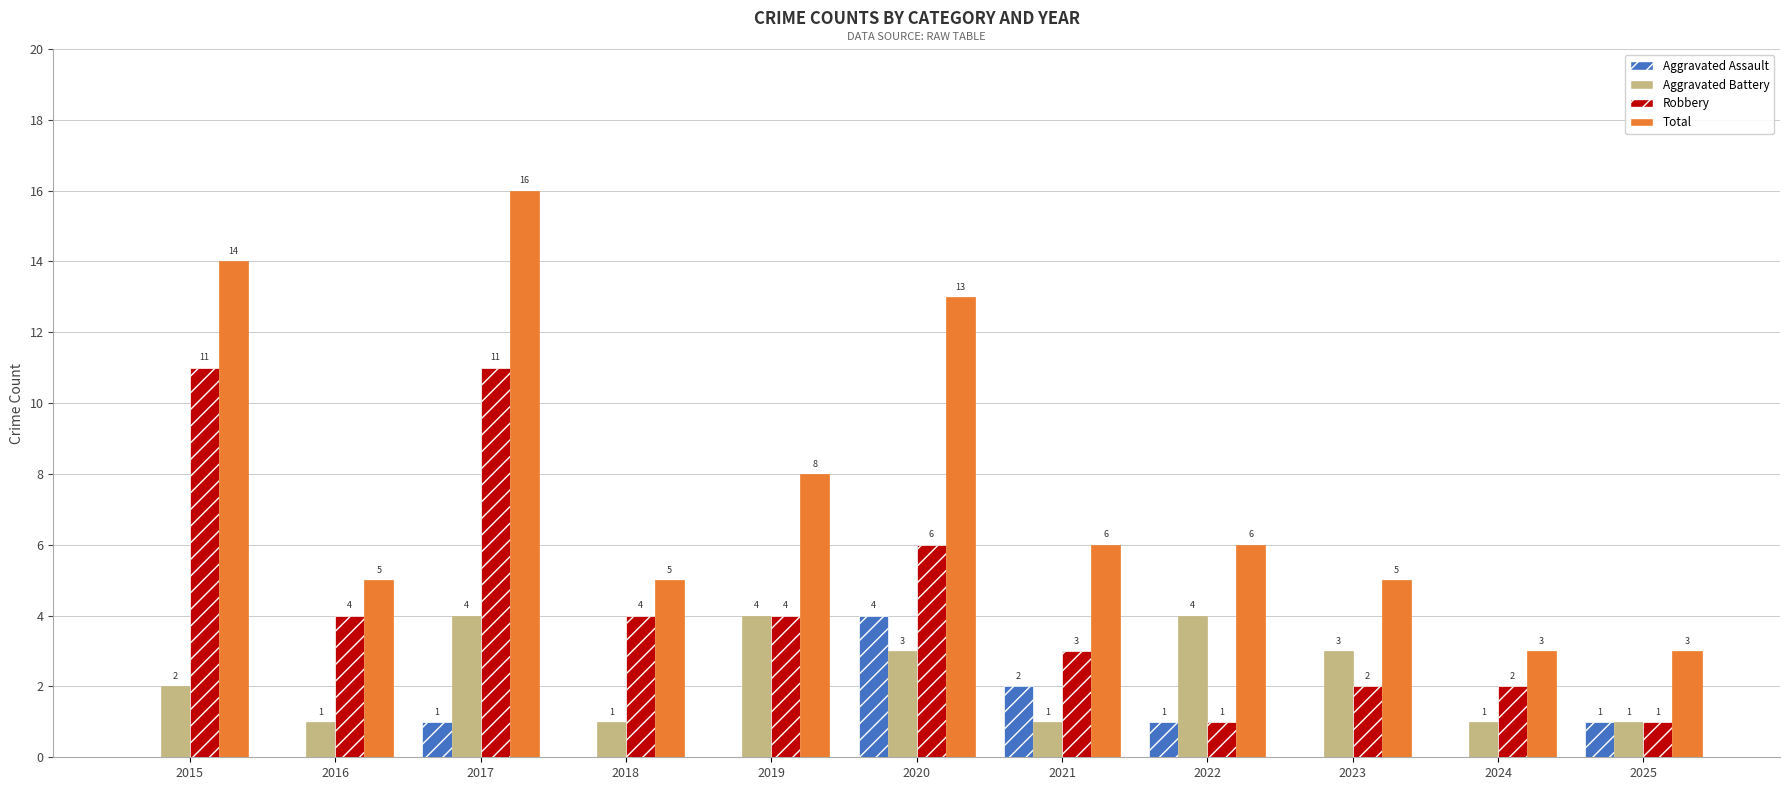

Is it true that Robbery equals 1 at 2021?

False